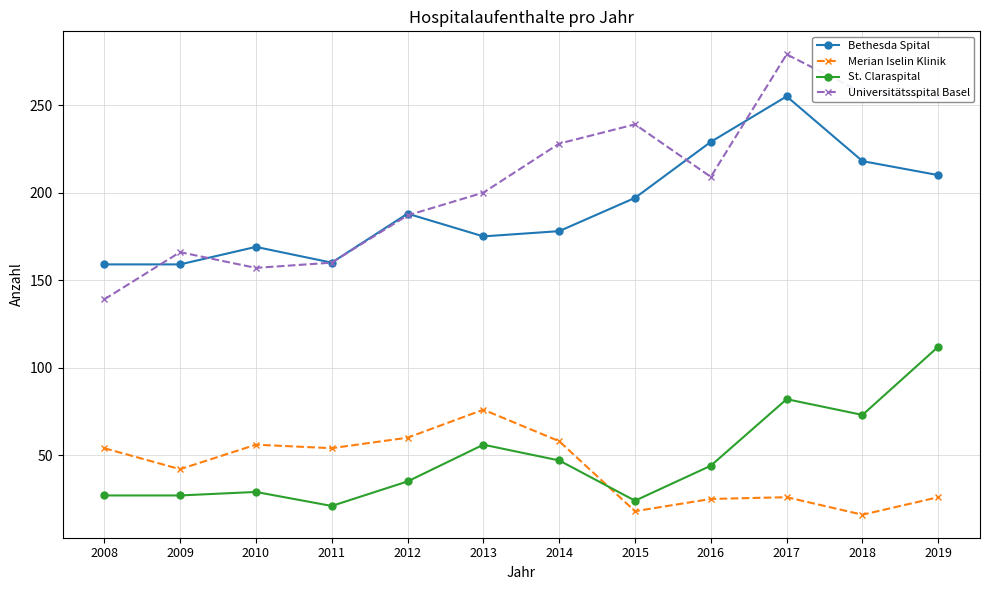

What is the sum of all Merian Iselin Klinik values?

511